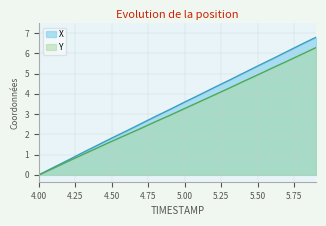

At which label does X reach its minimum?

4.00